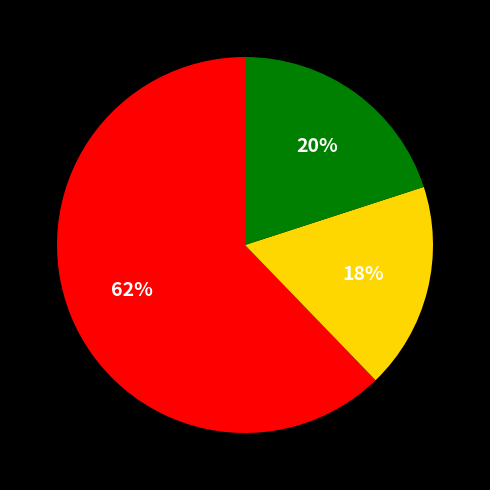

How many slices are in this pie chart?

3